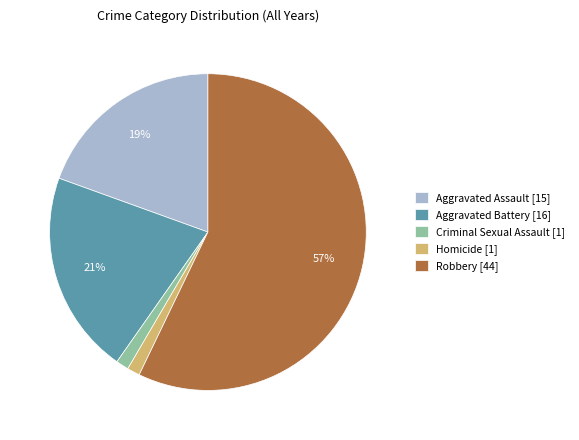

The Criminal Sexual Assault [1] slice represents 10% of the pie. True or false?

False